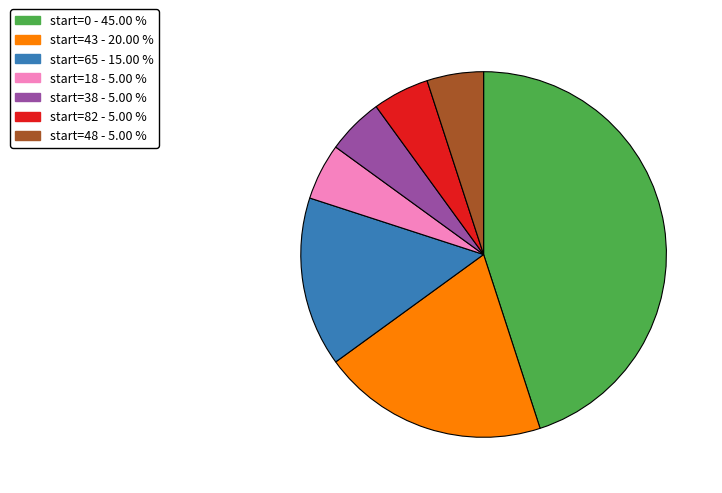

Is there any slice that represents more than half of the pie?

No